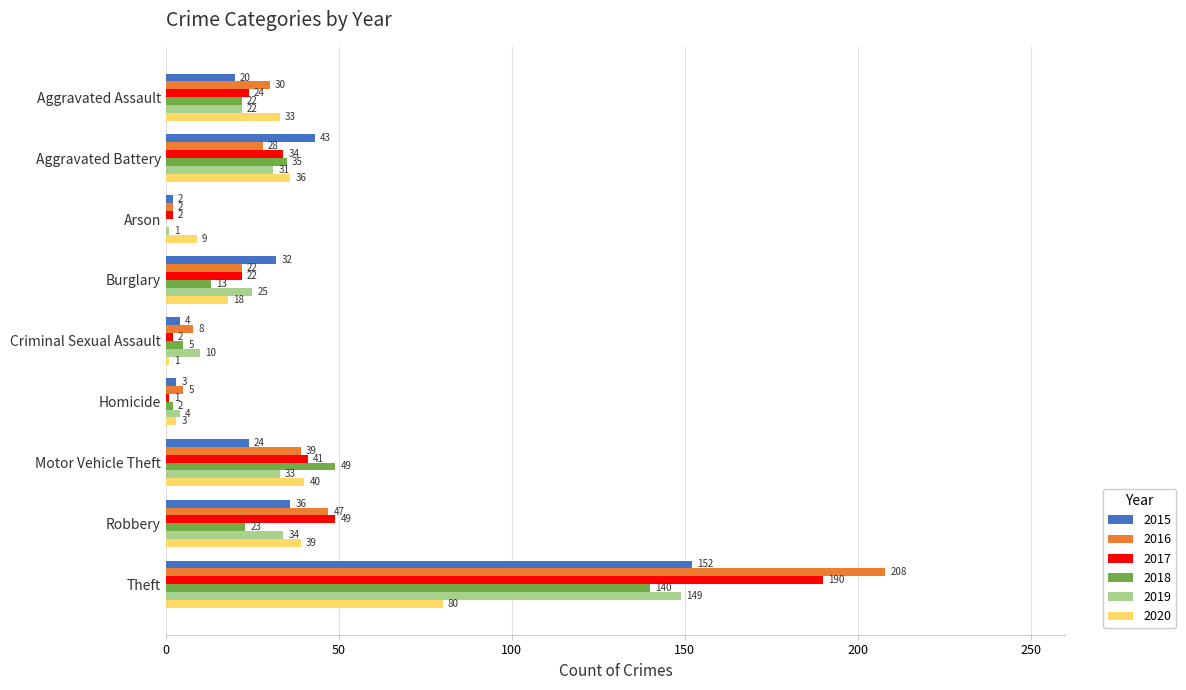

The value of 2017 at Robbery is 76. True or false?

False